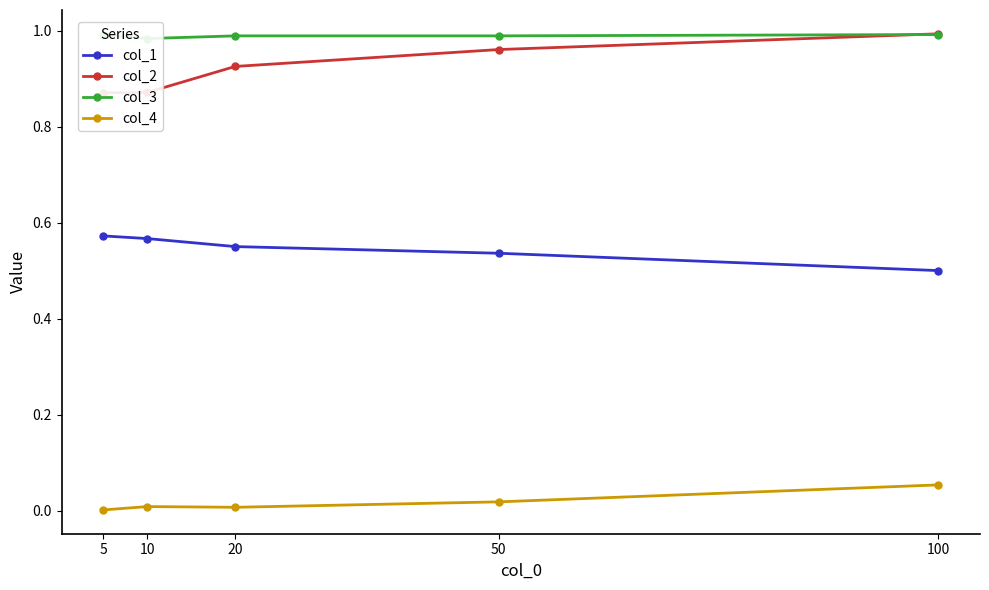

What is the value of the col_3 point at the 5th from the left?

1.0